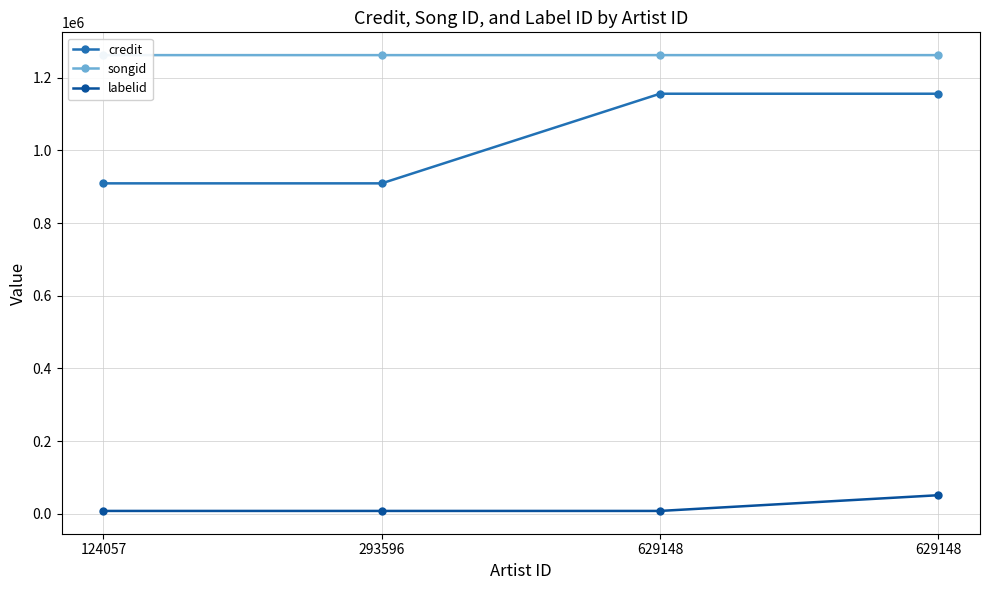

Is the value of labelid at 629148 greater than the value of credit at 293596?

No